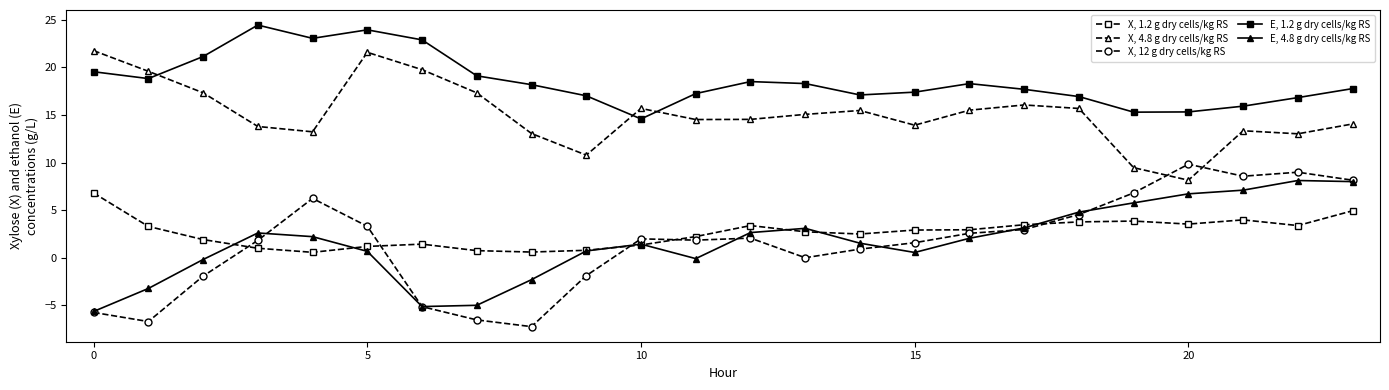

At how many categories does at least one series exceed 9?

24